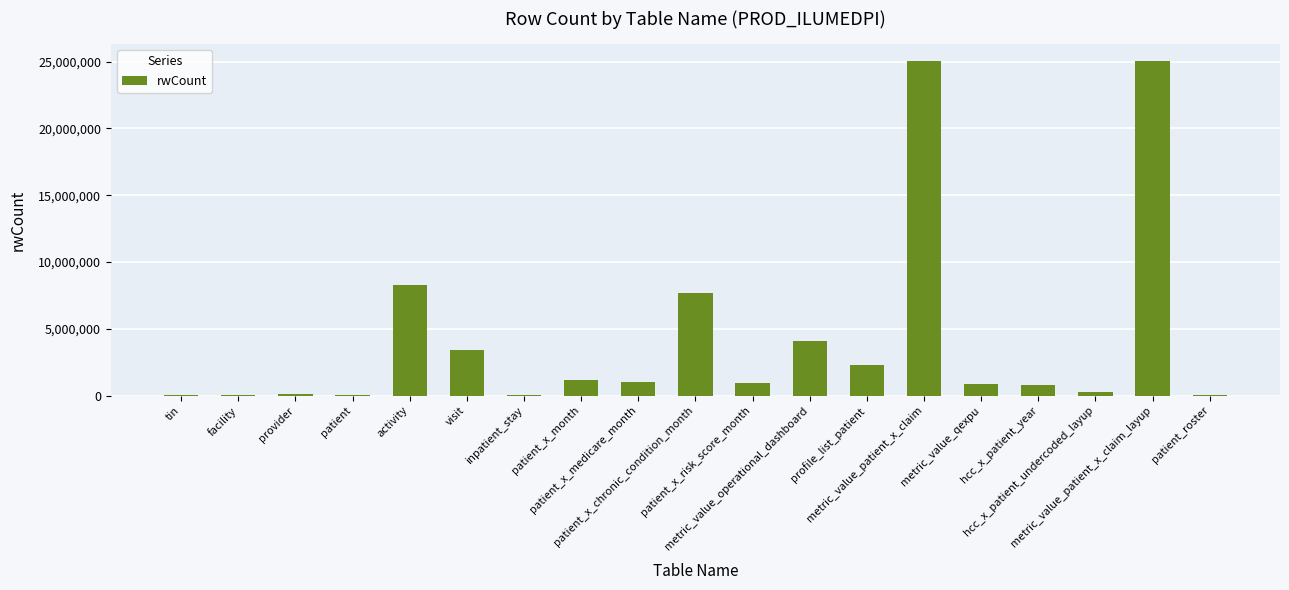

What is the greatest value displayed?

25058370